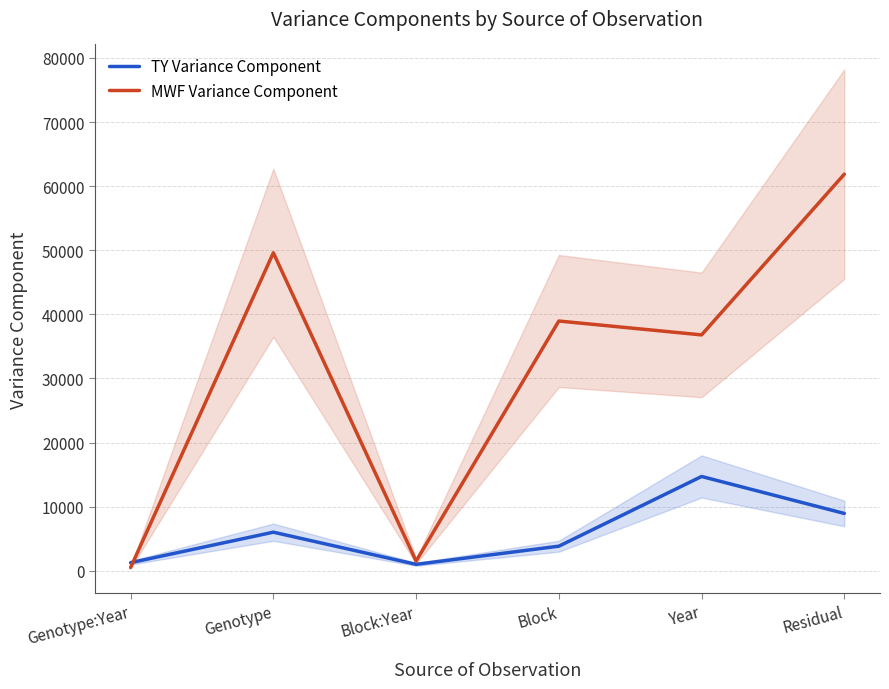

Rank the series by their maximum value, from lowest to highest.

TY Variance Component, MWF Variance Component